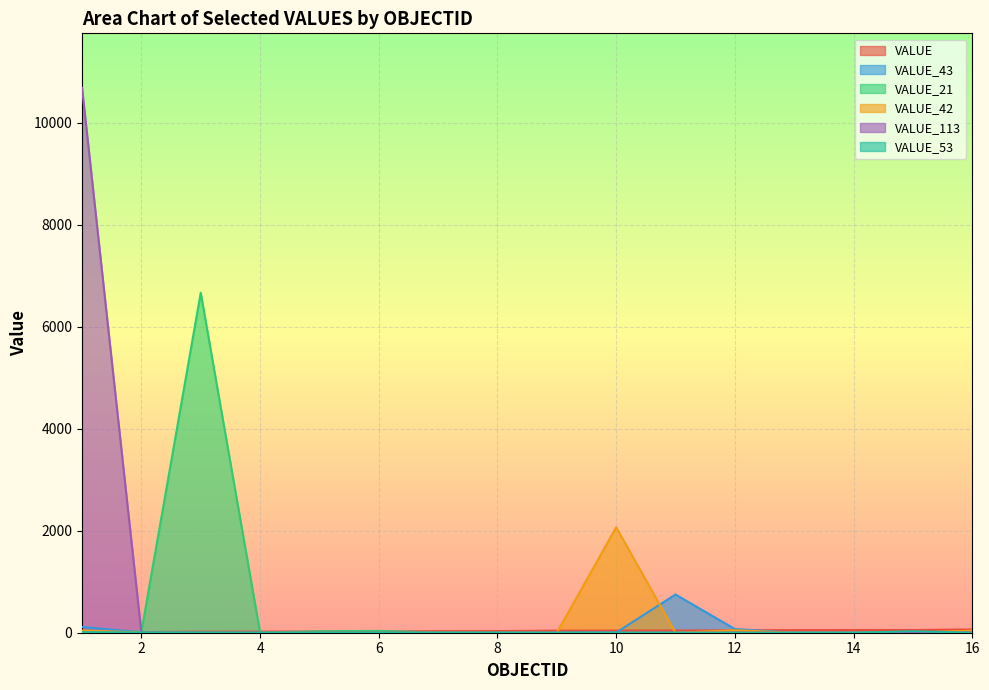

What is the sum of the VALUE_53 values at 8 and 13?

1